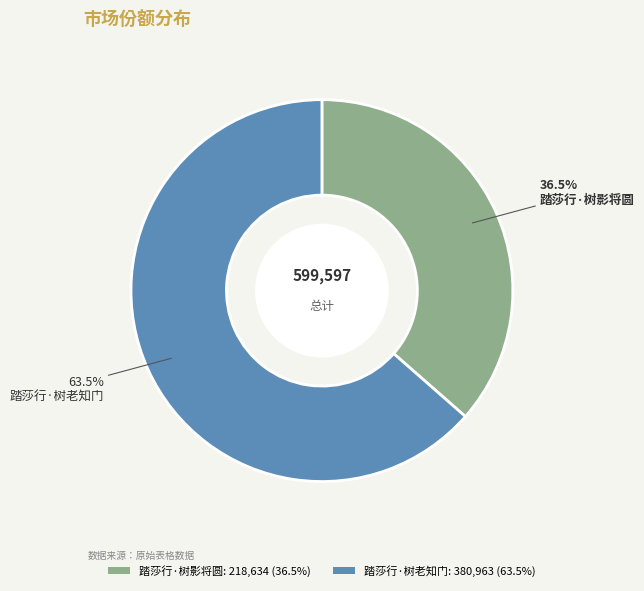

Does any single category account for the majority?

Yes